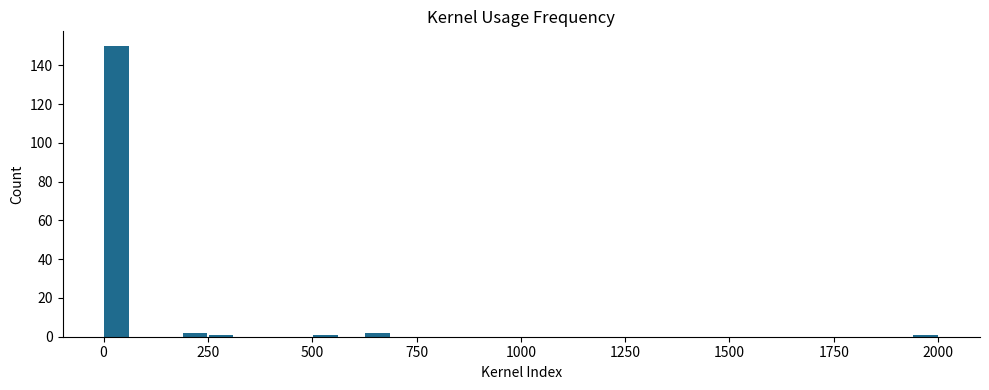

Read against the x-axis, roughly where is the centre of the tallest bar?

50